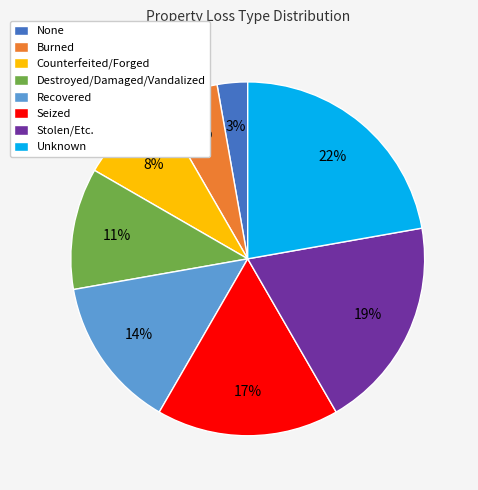

Rank the categories by value from lowest to highest.

None, Burned, Counterfeited/Forged, Destroyed/Damaged/Vandalized, Recovered, Seized, Stolen/Etc., Unknown